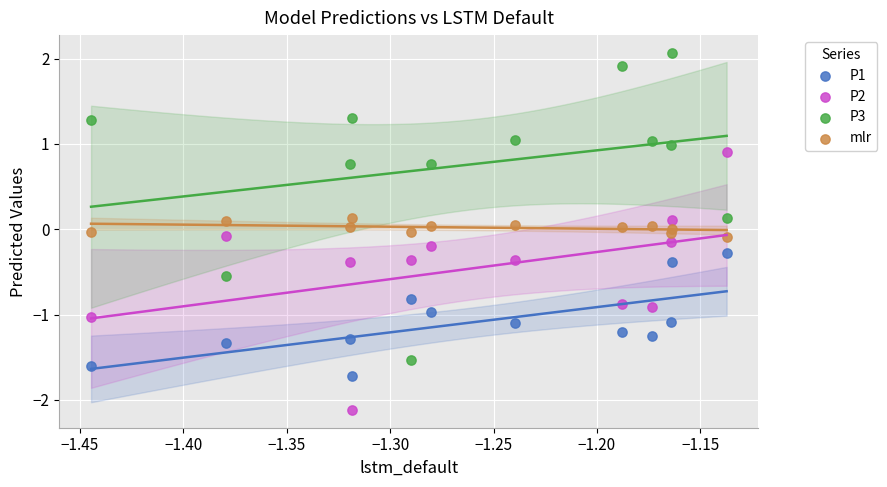

Which series reaches the maximum Y coordinate?

P3